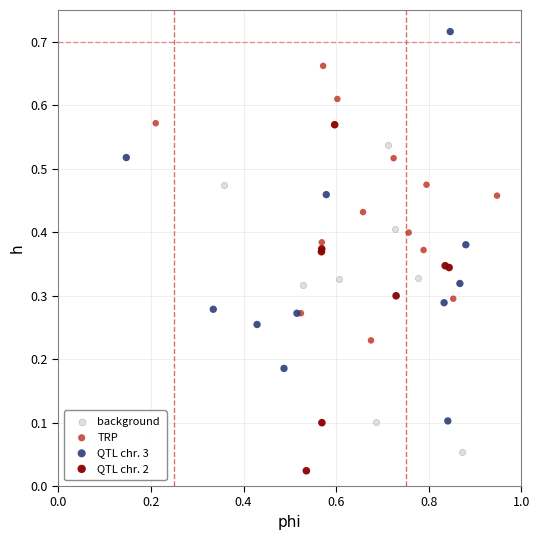

Which series reaches the minimum Y coordinate?

QTL chr. 2